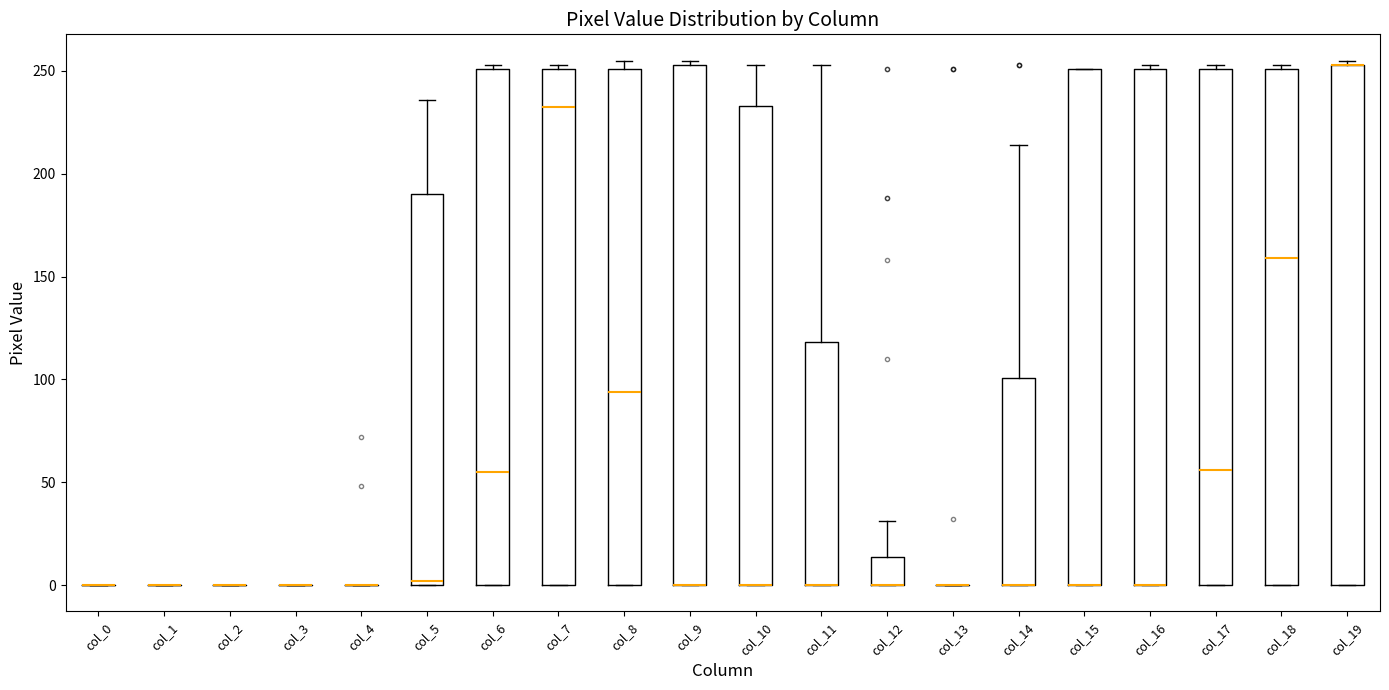

Reading left to right, transcribe this box plot: for each box, give where its median line is, the range the box spans, and where its two whiskers end, as read against the y-axis. The values are not printed on the chart, so give them approximately, as read against the axis.

col_0: box collapsed to a line at 0, whiskers 0 to 0
col_1: box collapsed to a line at 0, whiskers 0 to 0
col_2: box collapsed to a line at 0, whiskers 0 to 0
col_3: box collapsed to a line at 0, whiskers 0 to 0
col_4: box collapsed to a line at 0, whiskers 0 to 0
col_5: median 0 (just above the box's lower edge), box 0 to 190, whiskers 0 to 235
col_6: median 55, box 0 to 250, whiskers 0 to 255
col_7: median 235, box 0 to 250, whiskers 0 to 255
col_8: median 95, box 0 to 250, whiskers 0 to 255
col_9: median 0 (drawn on the box's lower edge), box 0 to 255, whiskers 0 to 255 (just above the box's upper edge)
col_10: median 0 (drawn on the box's lower edge), box 0 to 235, whiskers 0 to 255
col_11: median 0 (drawn on the box's lower edge), box 0 to 120, whiskers 0 to 255
col_12: median 0 (drawn on the box's lower edge), box 0 to 15, whiskers 0 to 30
col_13: box collapsed to a line at 0, whiskers 0 to 0
col_14: median 0 (drawn on the box's lower edge), box 0 to 100, whiskers 0 to 215
col_15: median 0 (drawn on the box's lower edge), box 0 to 250, whiskers 0 to 250
col_16: median 0 (drawn on the box's lower edge), box 0 to 250, whiskers 0 to 255
col_17: median 55, box 0 to 250, whiskers 0 to 255
col_18: median 160, box 0 to 250, whiskers 0 to 255
col_19: median 255 (drawn on the box's upper edge), box 0 to 255, whiskers 0 to 255 (just above the box's upper edge)